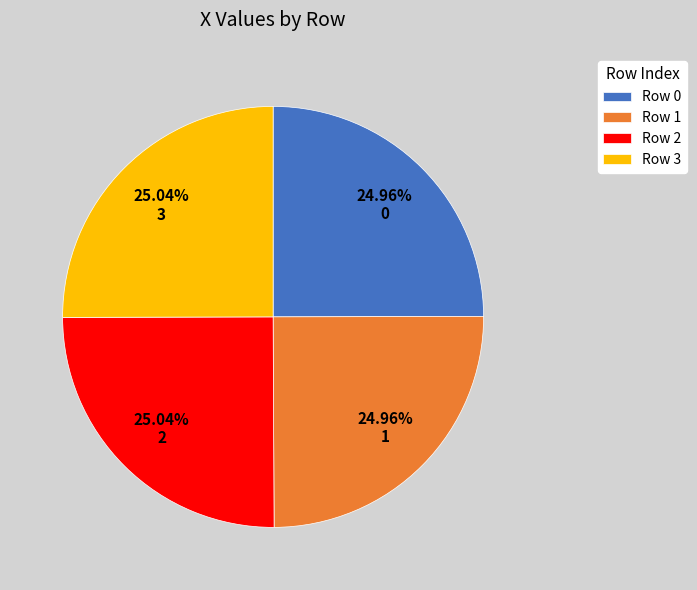

To the nearest percent, what is the average slice percentage?

25%